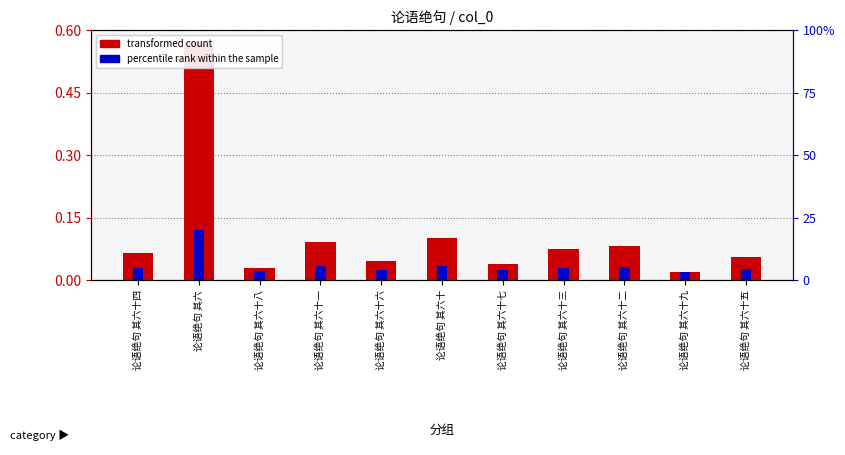

What is the maximum value for percentile rank within the sample?

0.1